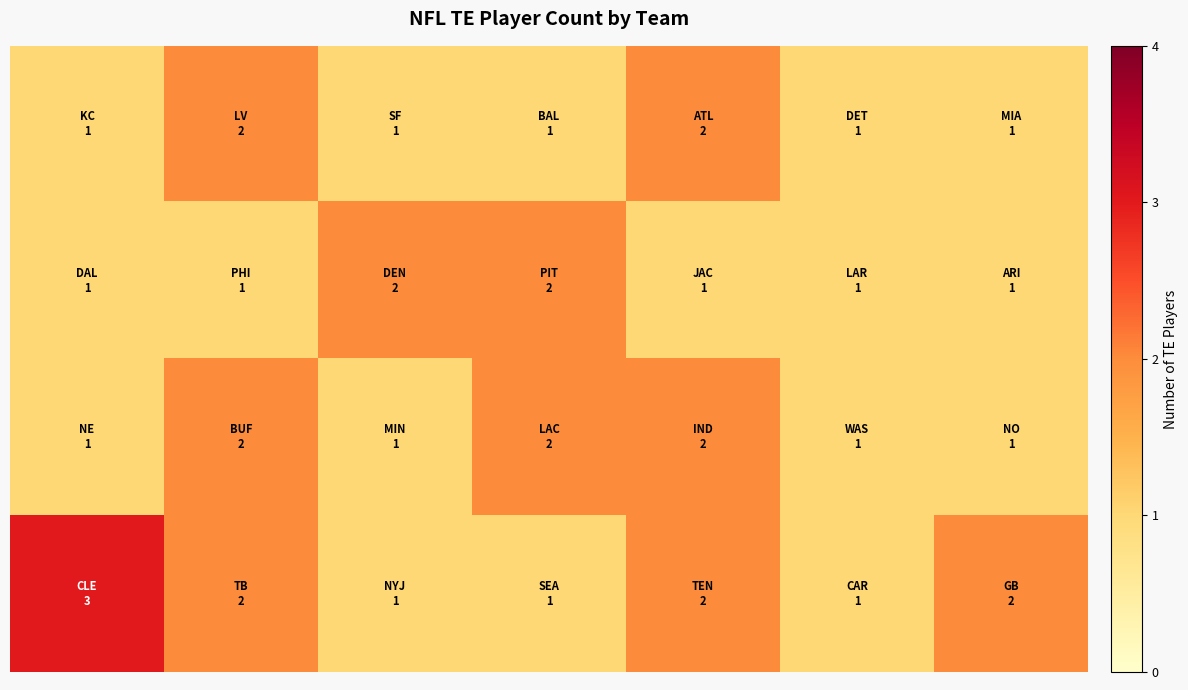

Count the number of categories in the chart.

7